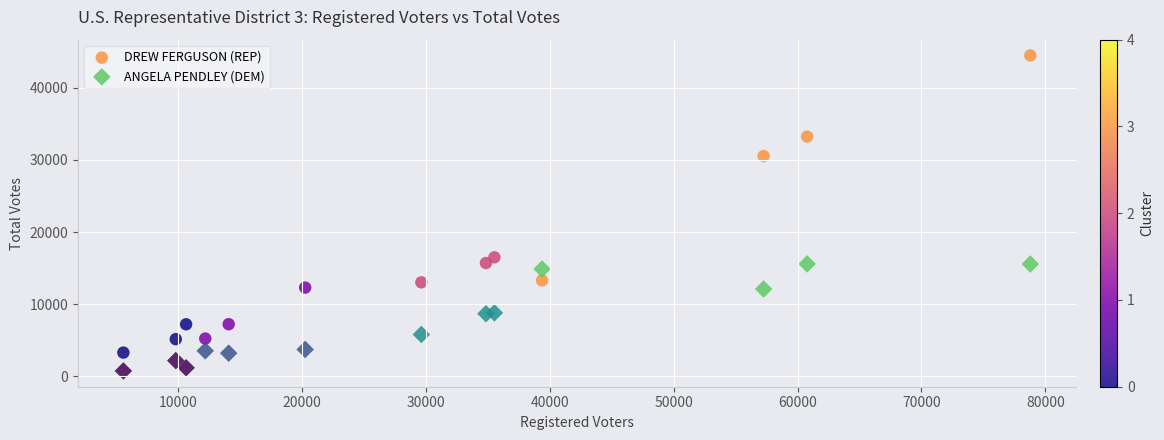

In the DREW FERGUSON (REP) series, what Y value is closest to 23890?

30538